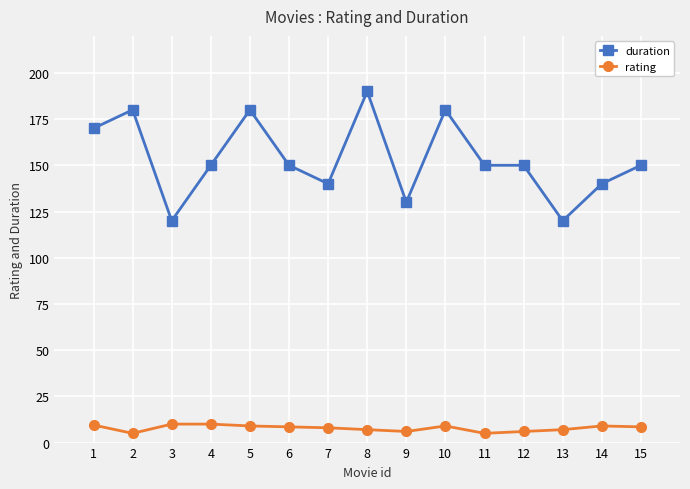

What is the smallest value displayed?

5.0